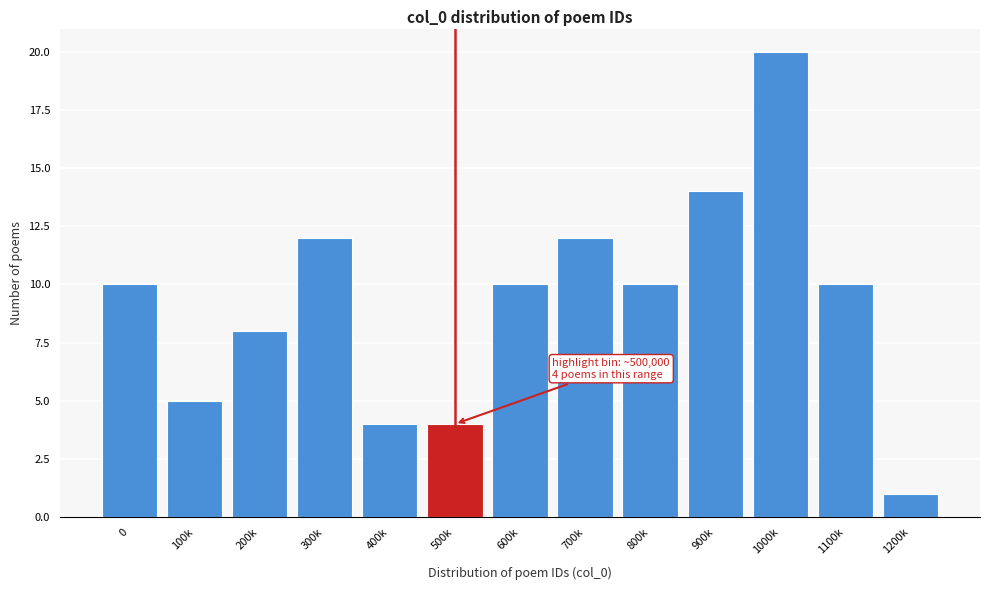

Reading right to left, transcribe all the data shown in this chart.

1200k=1	1100k=10	1000k=20	900k=14	800k=10	700k=12	600k=10	500k=4	400k=4	300k=12	200k=8	100k=5	0=10